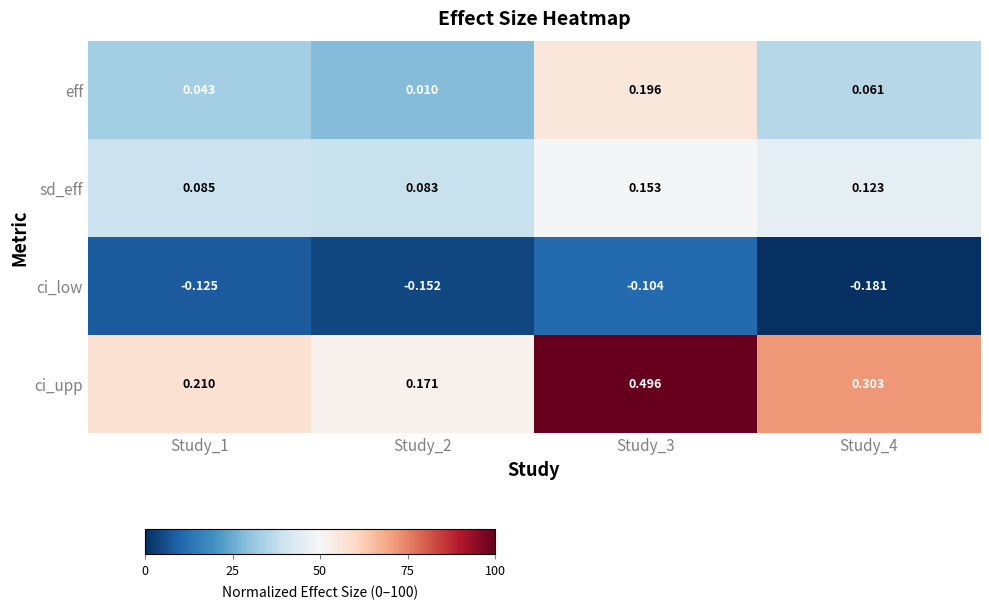

At Study_1, list the series in order from smallest to largest.

ci_low, eff, sd_eff, ci_upp